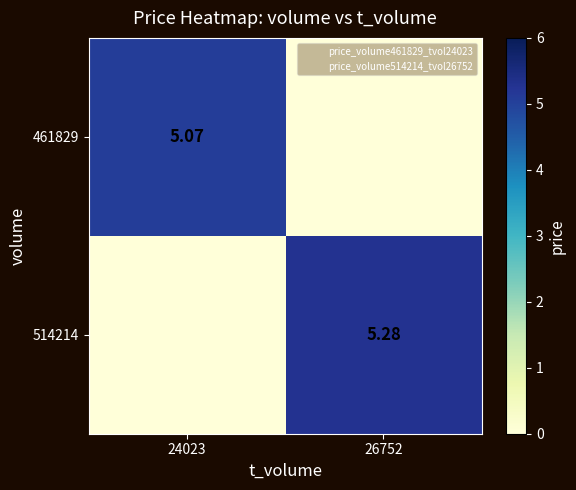

What is the difference between the 514214 values at 24023 and 26752?

5.3